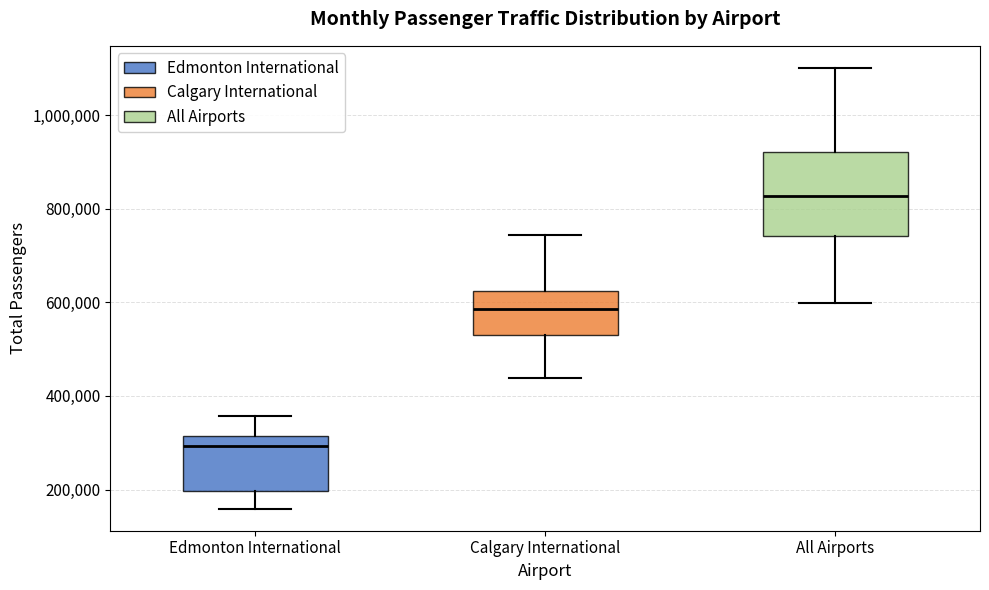

Comparing the boxes themselves (not the whiskers), which one is the tallest?

All Airports